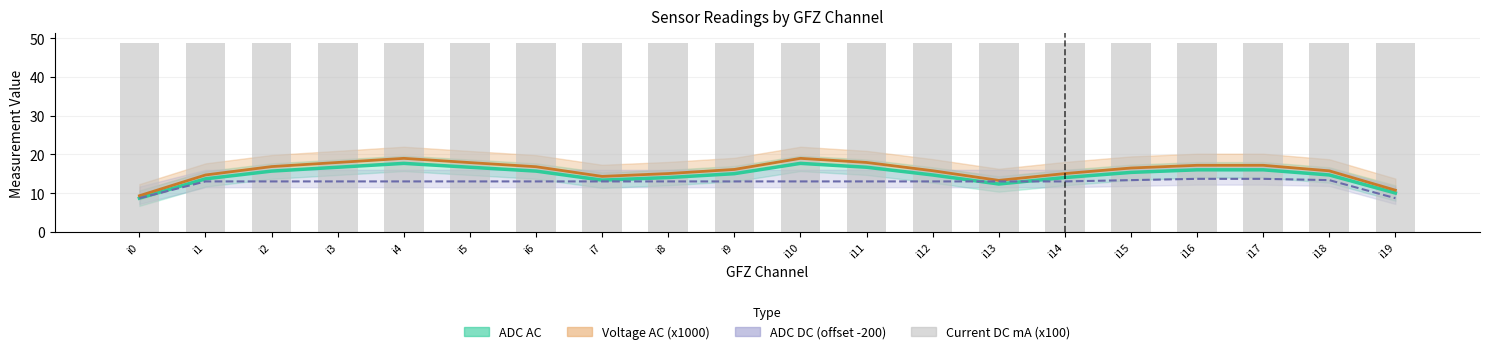

Reading left to right, what are all the values shown in this chart?

i0=48.7	i1=48.7	i2=48.7	i3=48.7	i4=48.7	i5=48.7	i6=48.7	i7=48.7	i8=48.7	i9=48.7	i10=48.7	i11=48.7	i12=48.7	i13=48.7	i14=48.7	i15=48.7	i16=48.9	i17=48.9	i18=48.7	i19=48.7